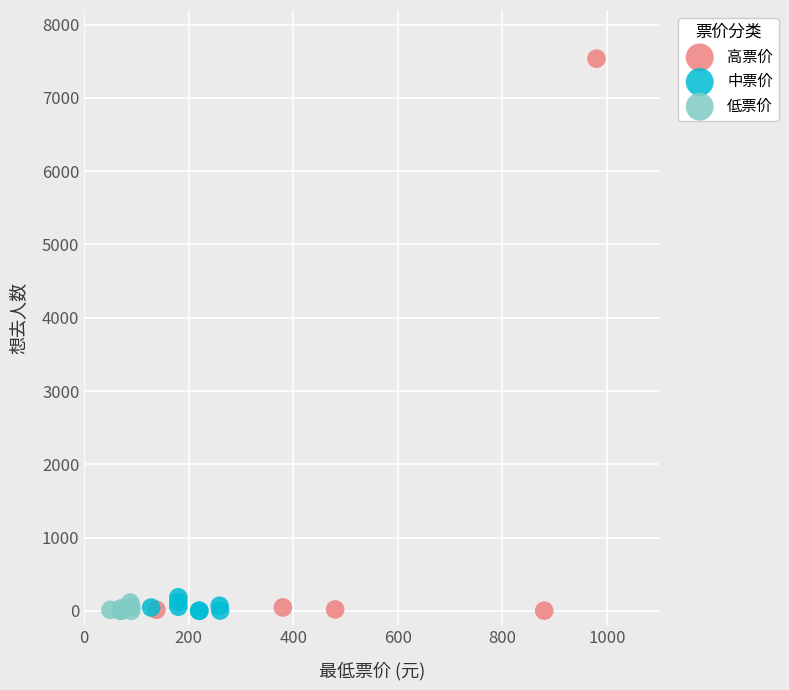

Which series has the widest spread of Y values?

高票价